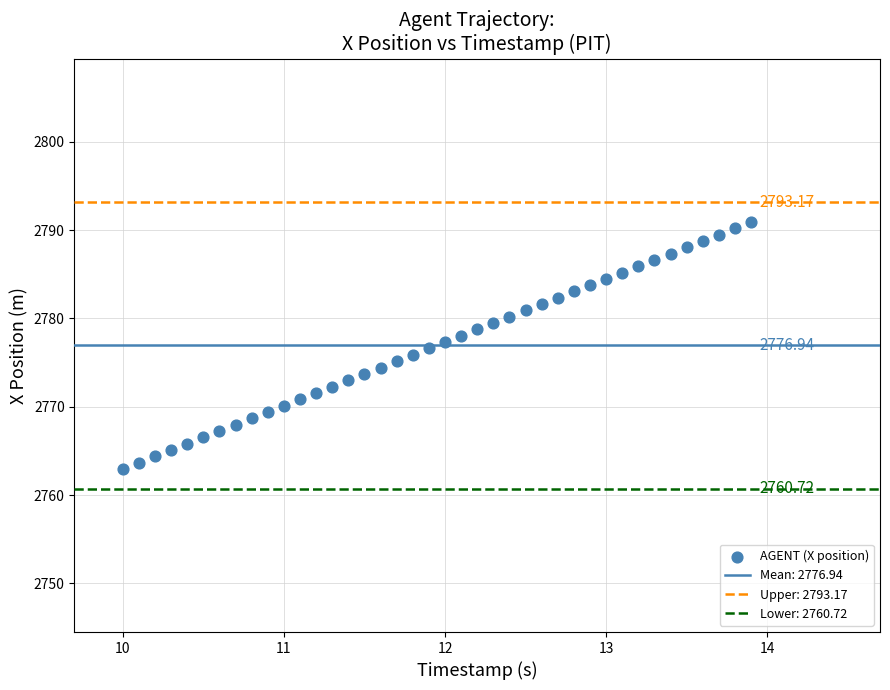

What is the range of Y values (max minus min)?

28.0